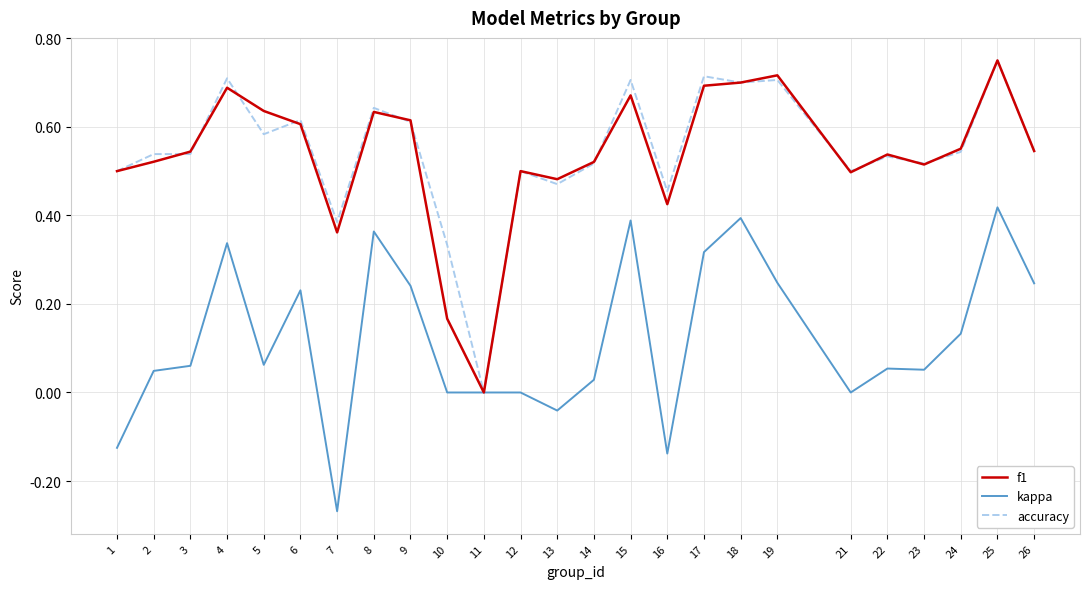

Which category has the lowest value across all series?

7